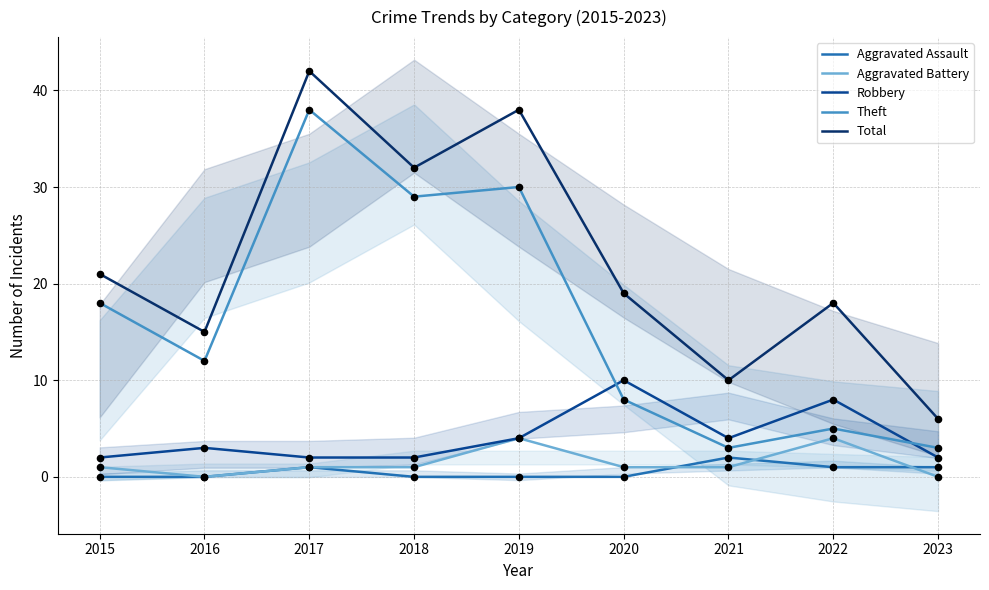

At which category is the sum across all series the highest?

2017